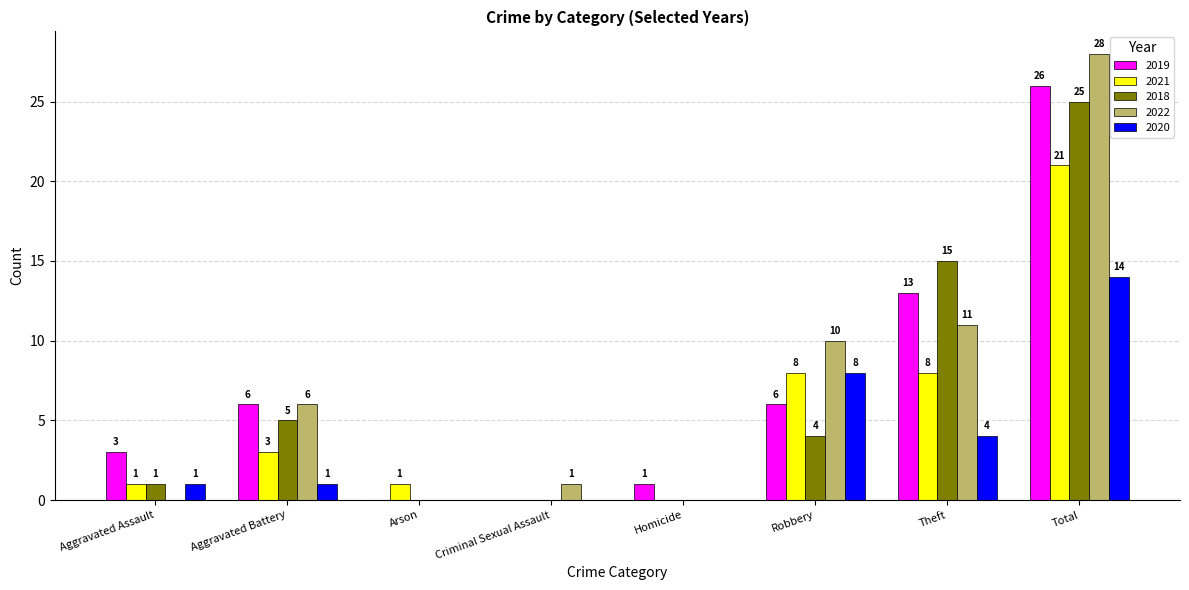

What is the spread (max minus min) of values at Robbery?

6